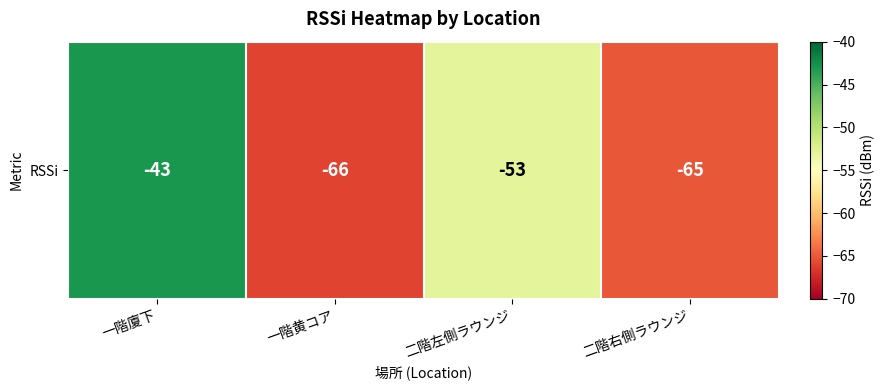

What is the difference between the maximum and second lowest values?

22